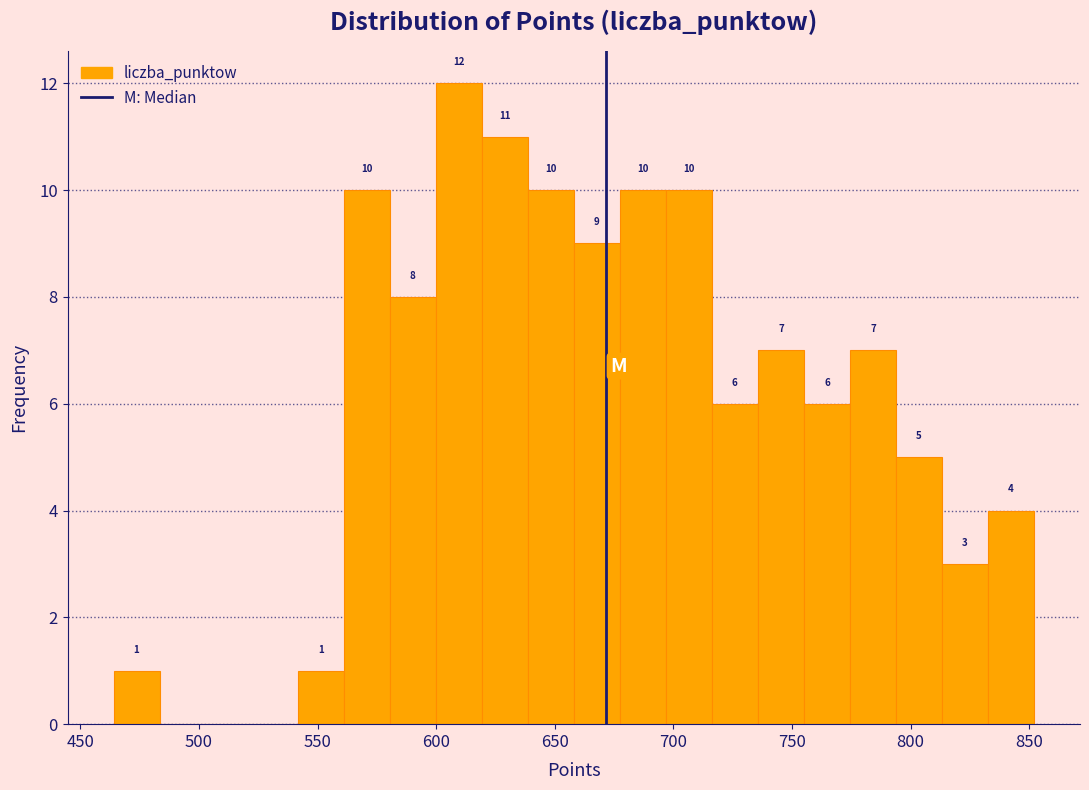

Read against the x-axis, roughly where is the centre of the tallest bar?

610